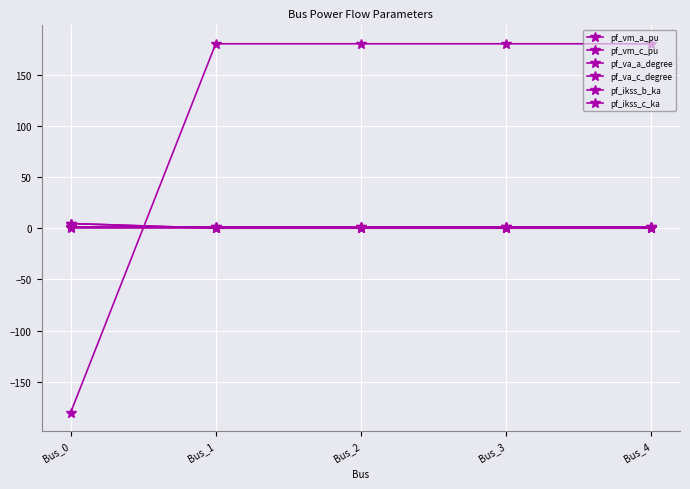

What is the spread (max minus min) of values at Bus_4?

180.0